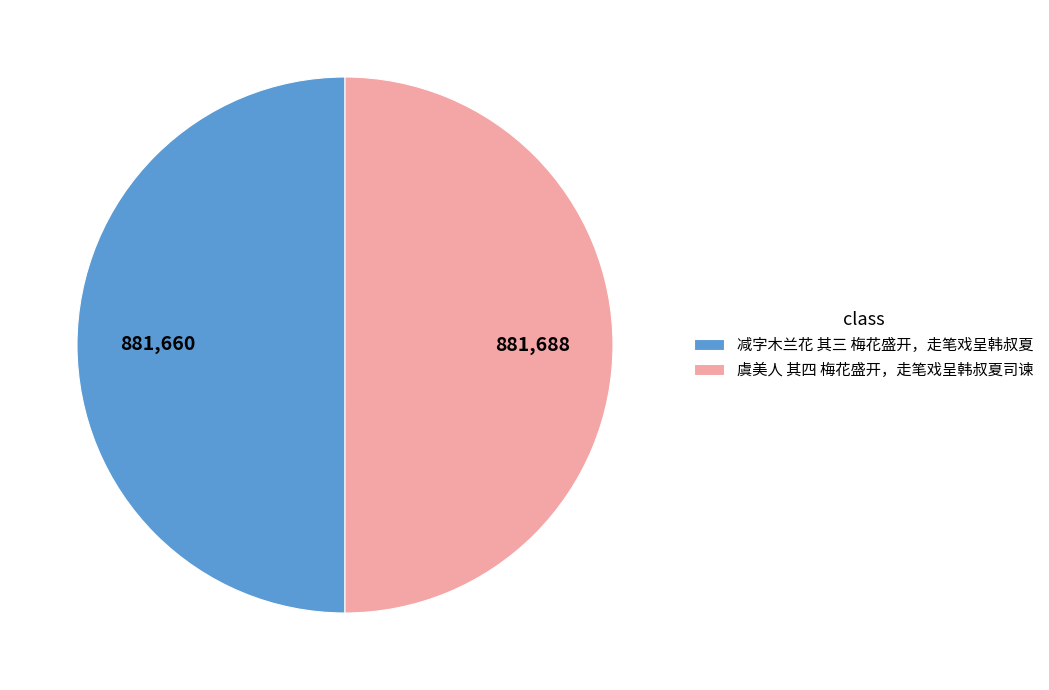

Do 减字木兰花 其三 梅花盛开，走笔戏呈韩叔夏 and 虞美人 其四 梅花盛开，走笔戏呈韩叔夏司谏 together represent more than half of the pie?

Yes